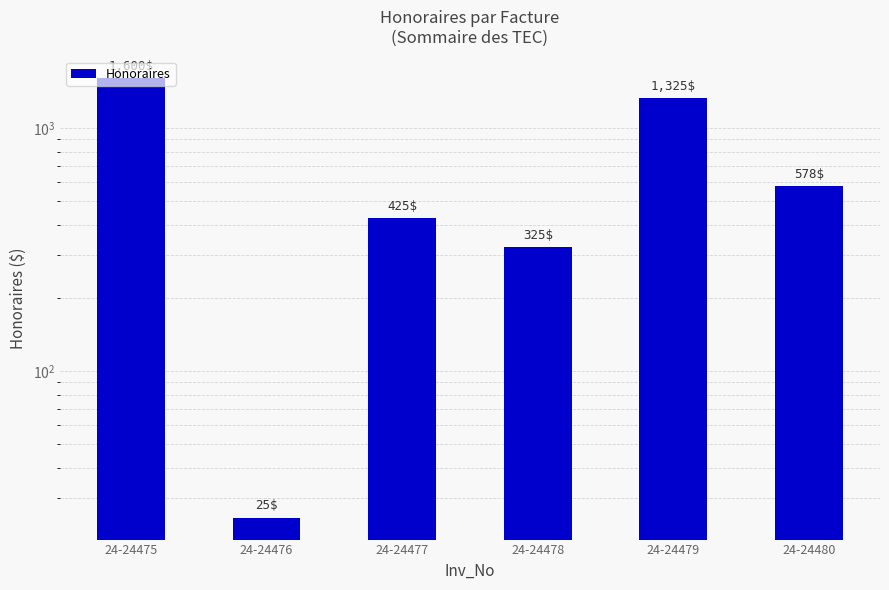

How many values exceed 577?

3